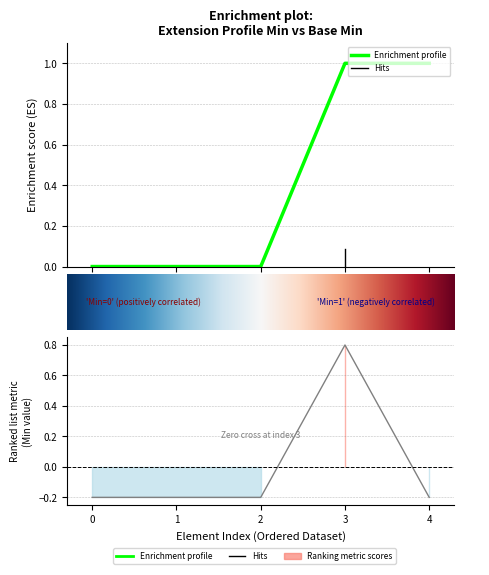

What is the value of the 2nd point from the left?

-0.2